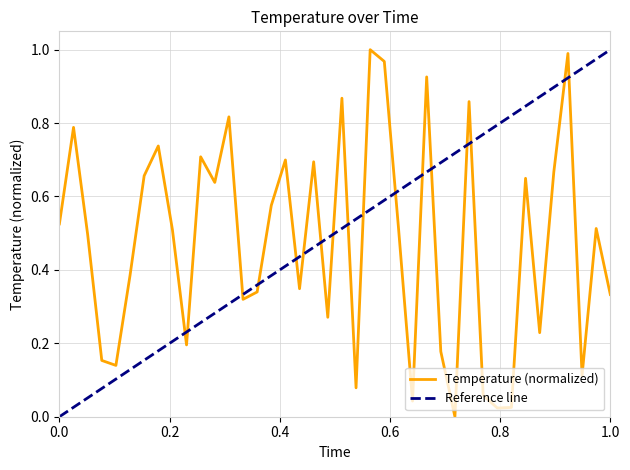

Is this an area chart (filled region under the line)?

No